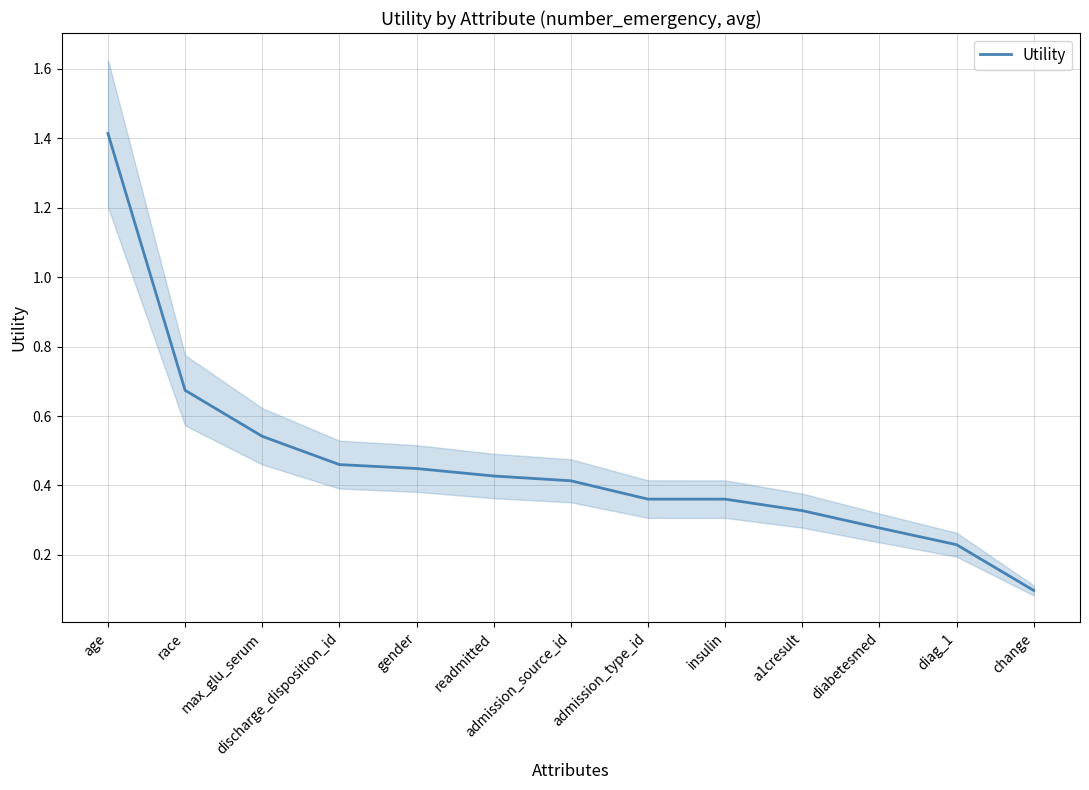

What position from the left is change?

13